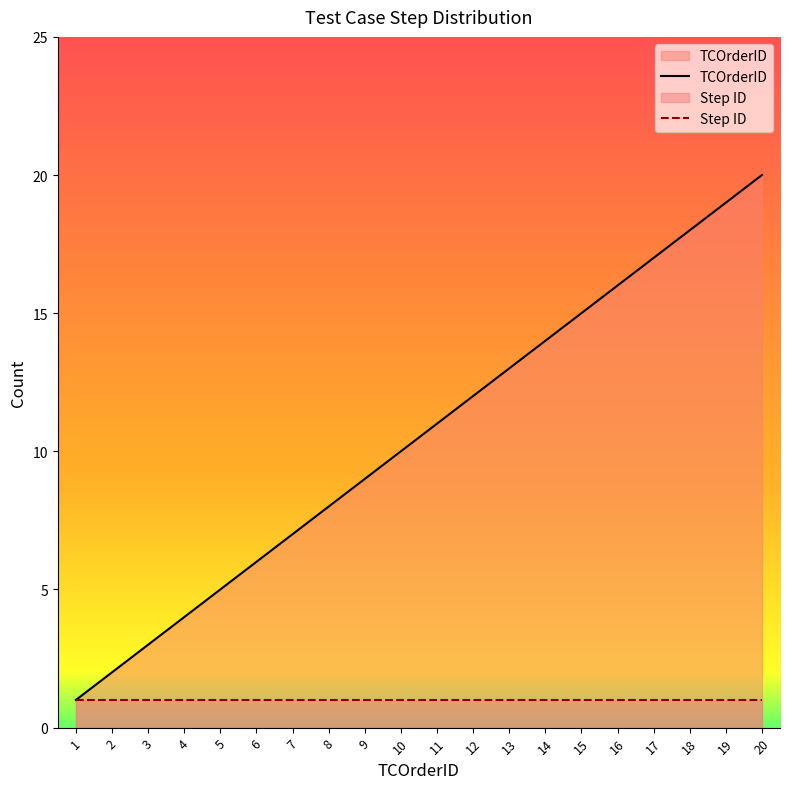

List the labels in order of value, smallest first.

1, 2, 3, 4, 5, 6, 7, 8, 9, 10, 11, 12, 13, 14, 15, 16, 17, 18, 19, 20